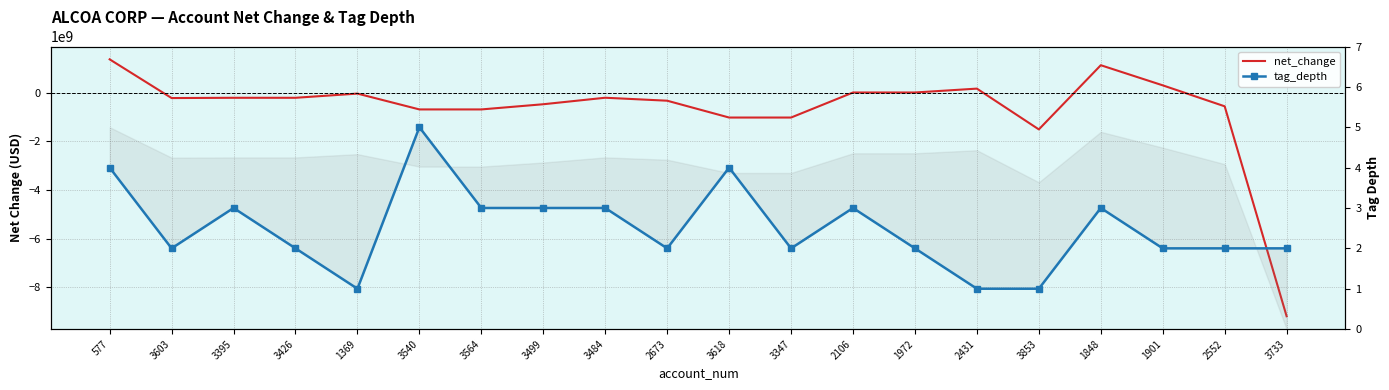

After their last crossing, which series has the higher values: tag_depth or net_change?

tag_depth